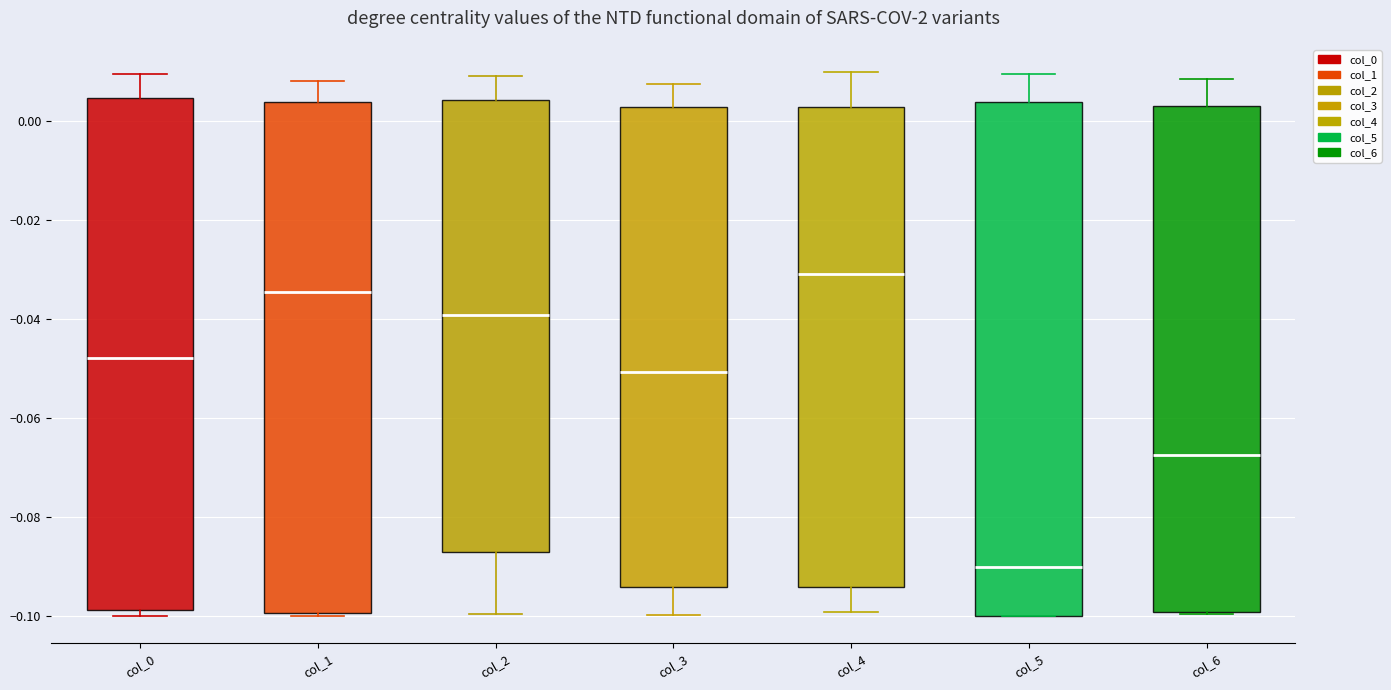

Where is the lower edge of the box for col_0 on the y-axis? The values are not printed on the chart, so give them approximately, as read against the axis.

-0.098